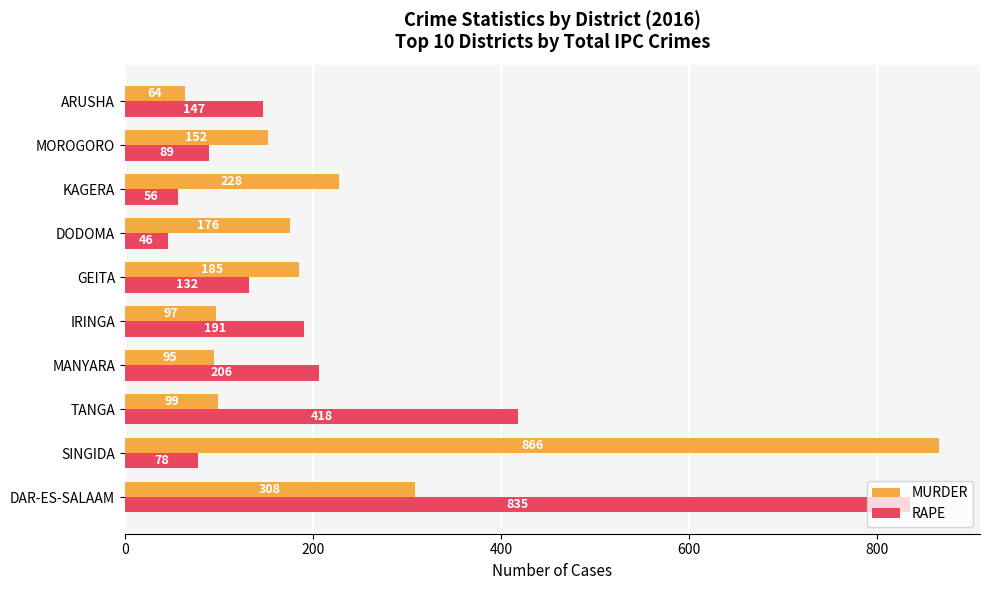

Which label corresponds to the smallest value in the chart?

DODOMA